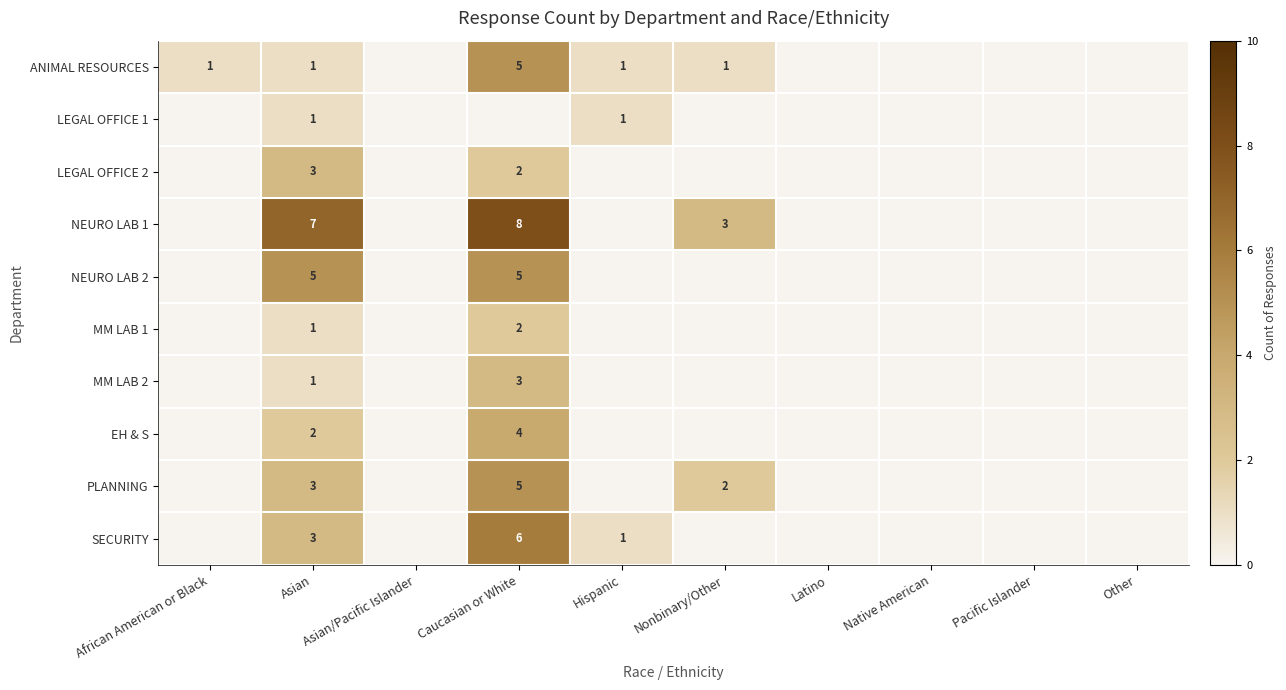

What is the sum of the SECURITY values at Asian and Hispanic?

4